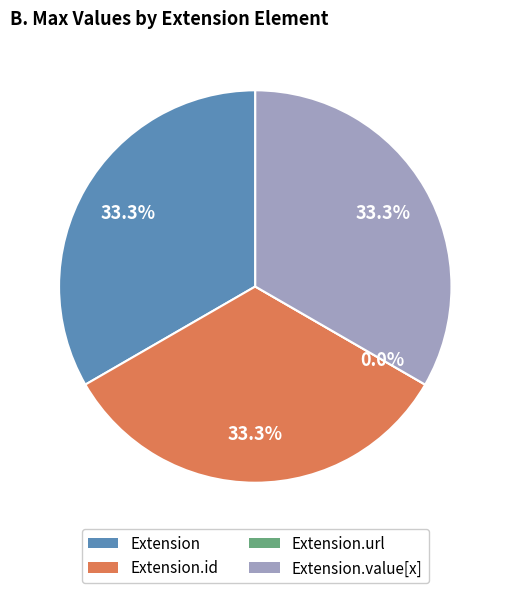

Which slice is the smallest?

Extension.url